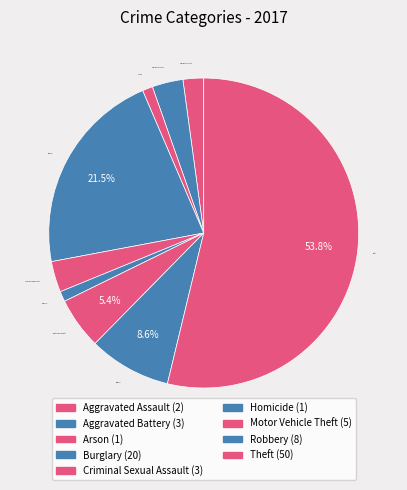

To the nearest percent, what is the average slice percentage?

11%